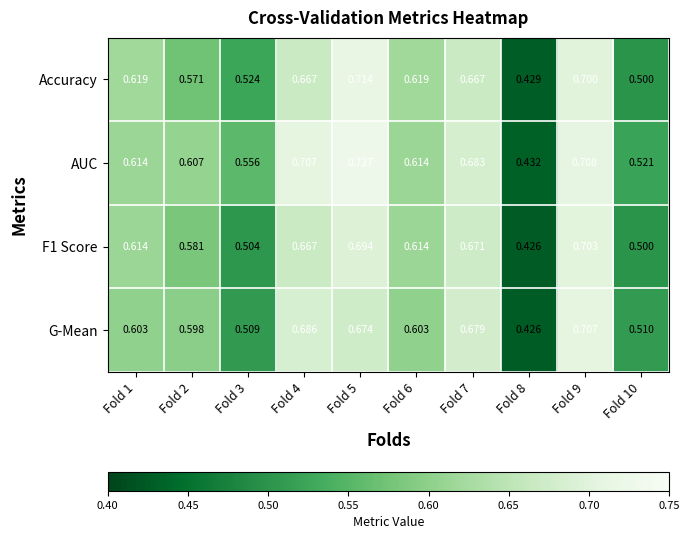

Which series has the largest total across all categories?

AUC